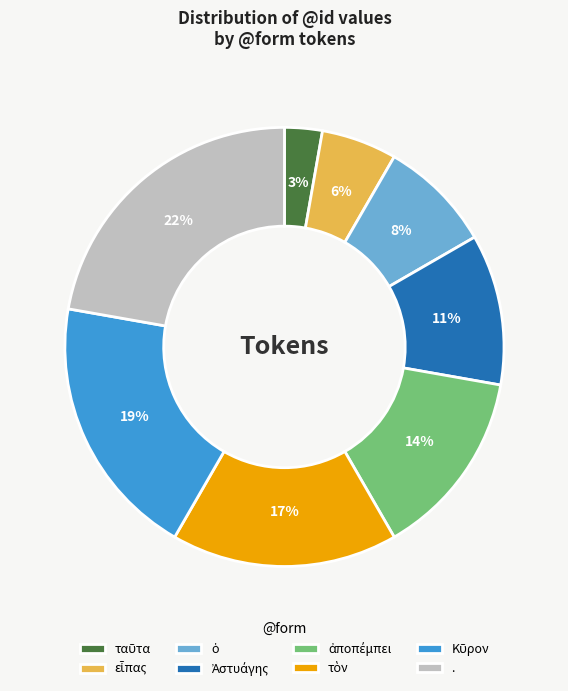

Which slice is the largest?

.